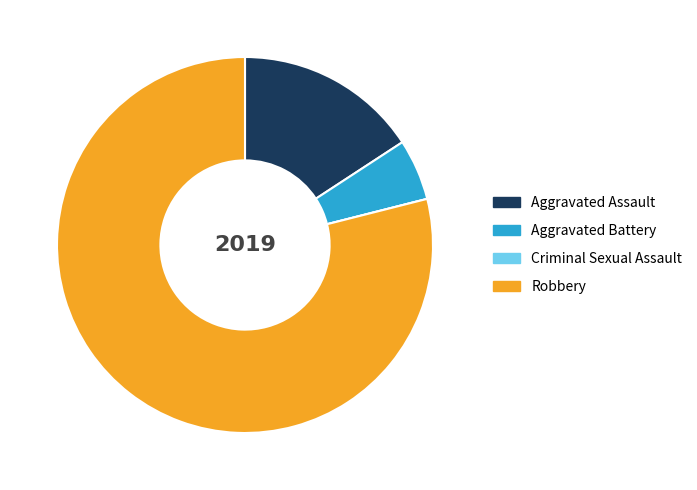

What is the largest slice in the pie chart?

Robbery